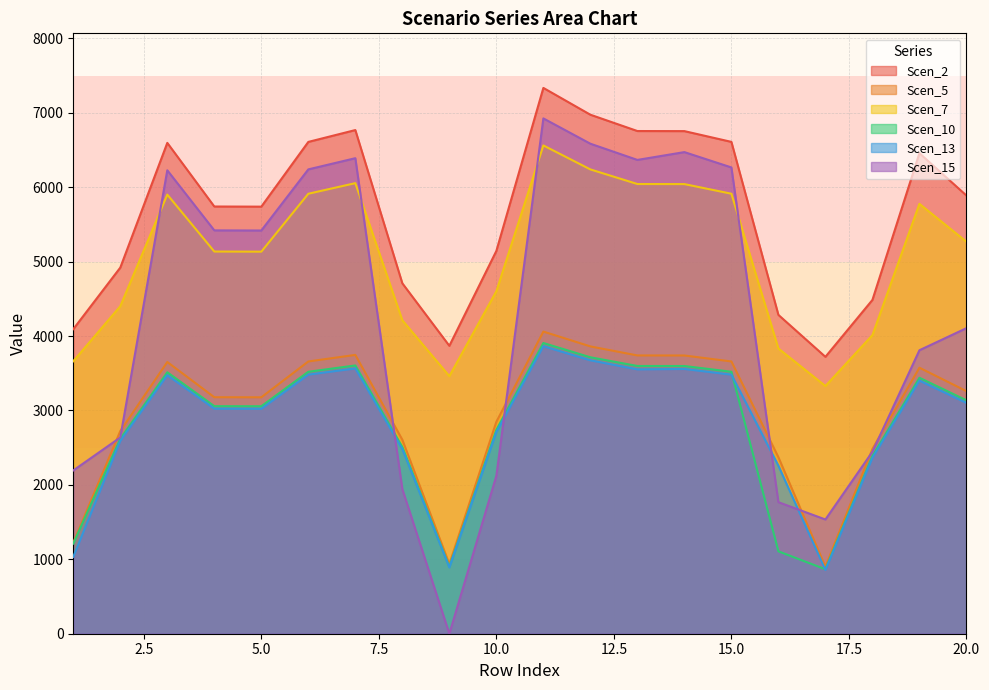

The value of Scen_5 at 15.0 is 3658.3. True or false?

True